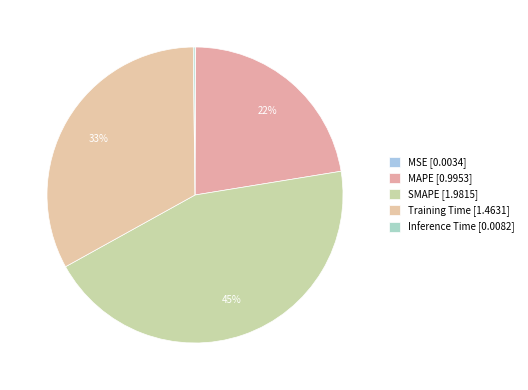

Is it true that MAPE is 13% of the pie?

False